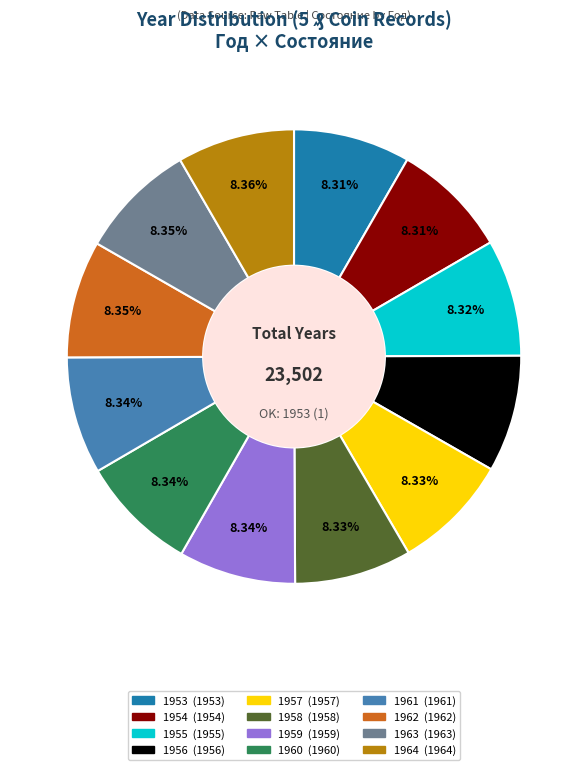

What percentage is NOT represented by 1964?

91.6%